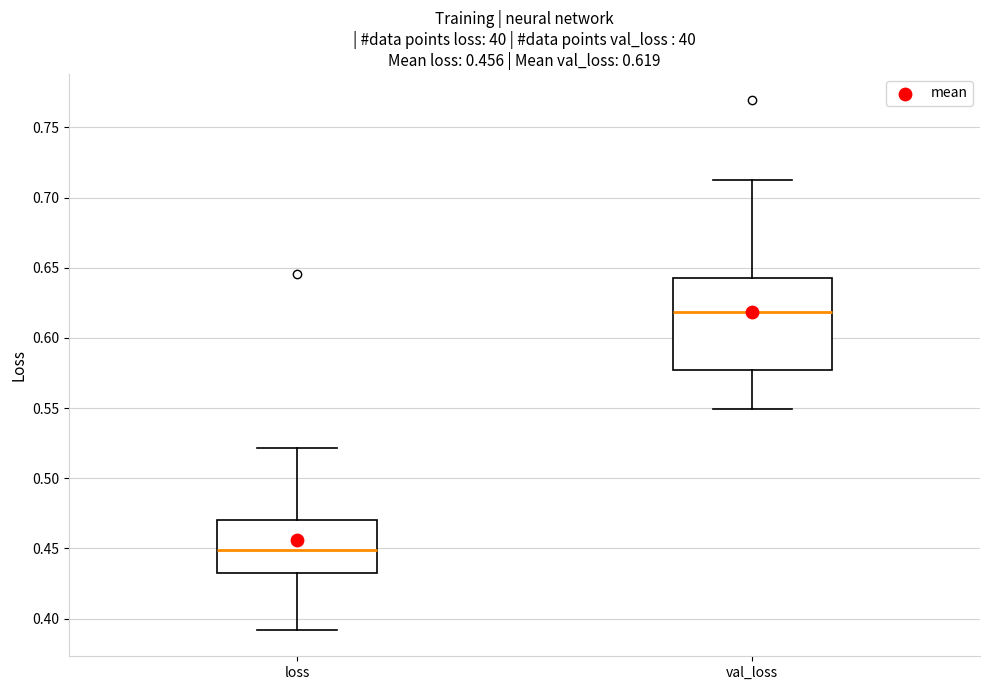

Which box is the tallest, from its lower edge to its upper edge?

val_loss